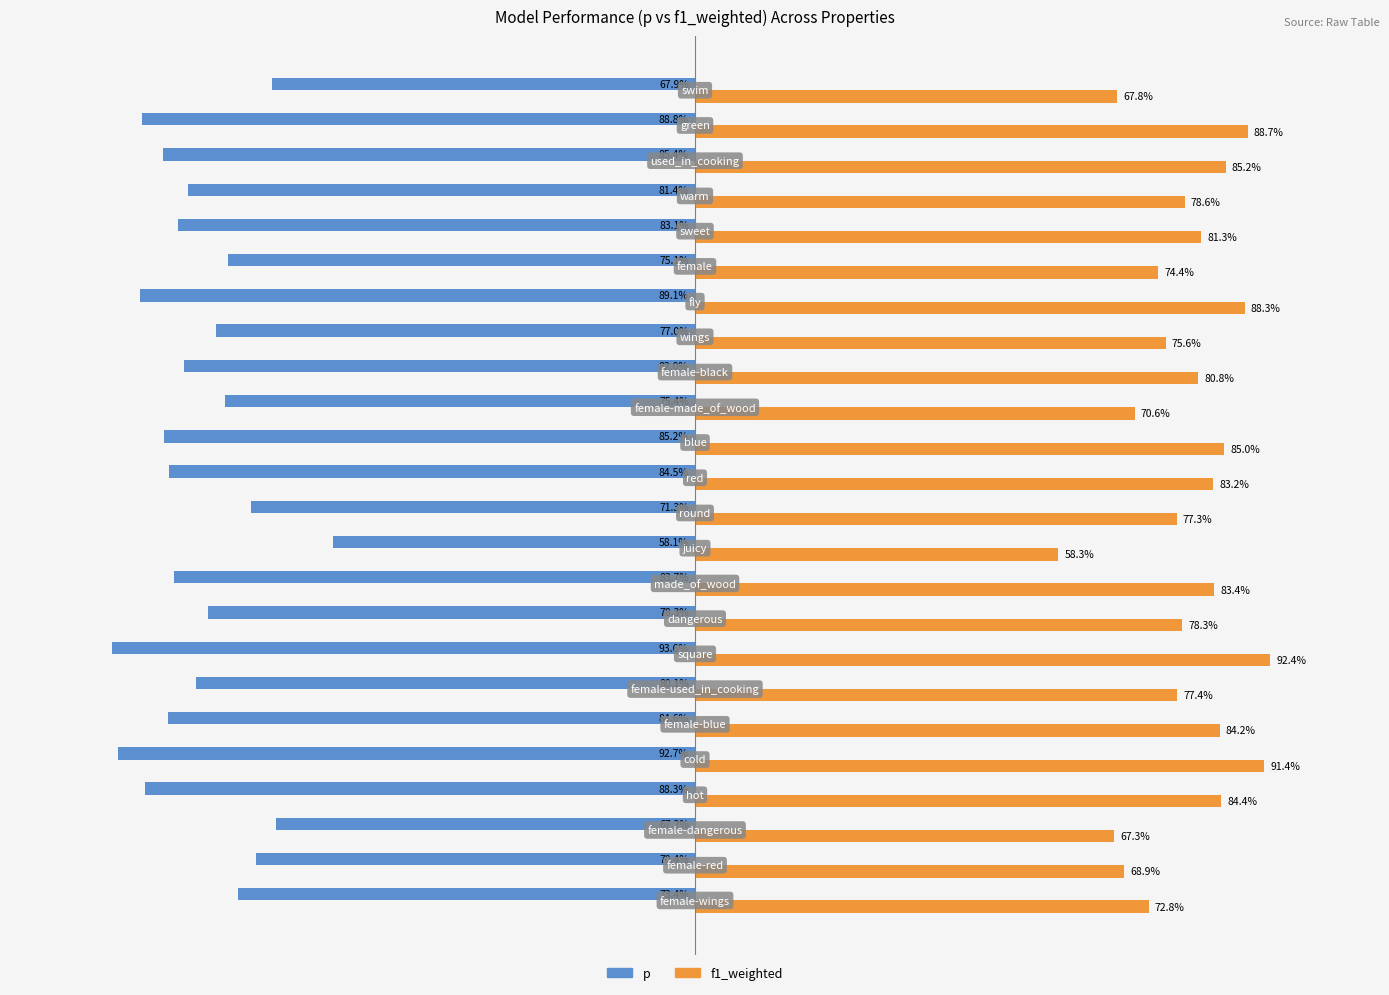

At which label does f1_weighted reach its peak?

square